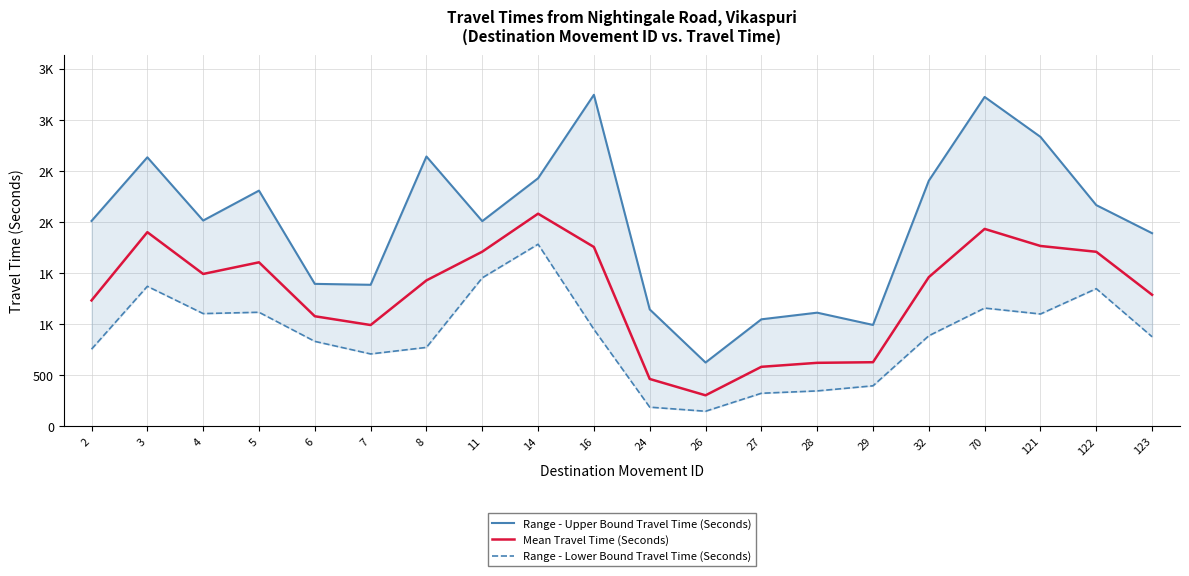

True or false: Range - Upper Bound Travel Time (Seconds) has a value of 1142 at 24.

True